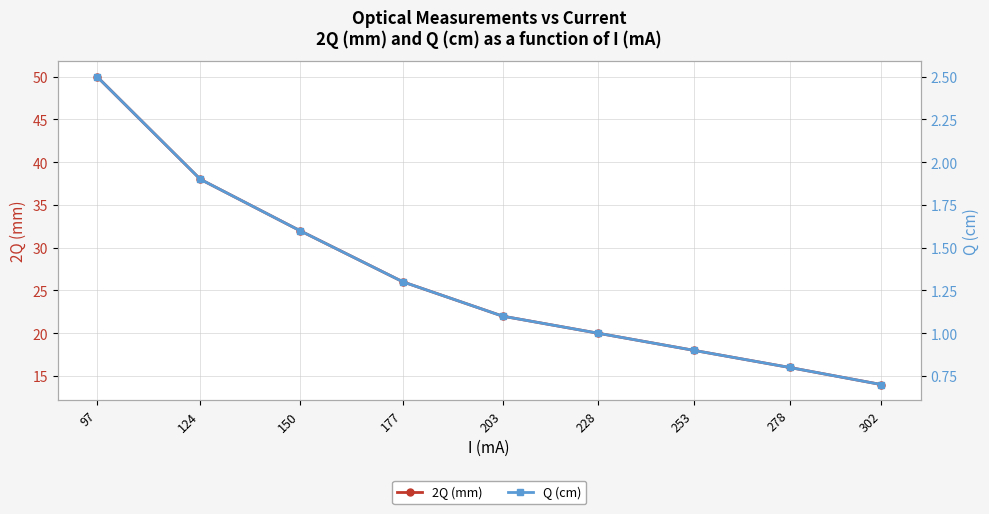

Between 253 and 278, which is larger?

253